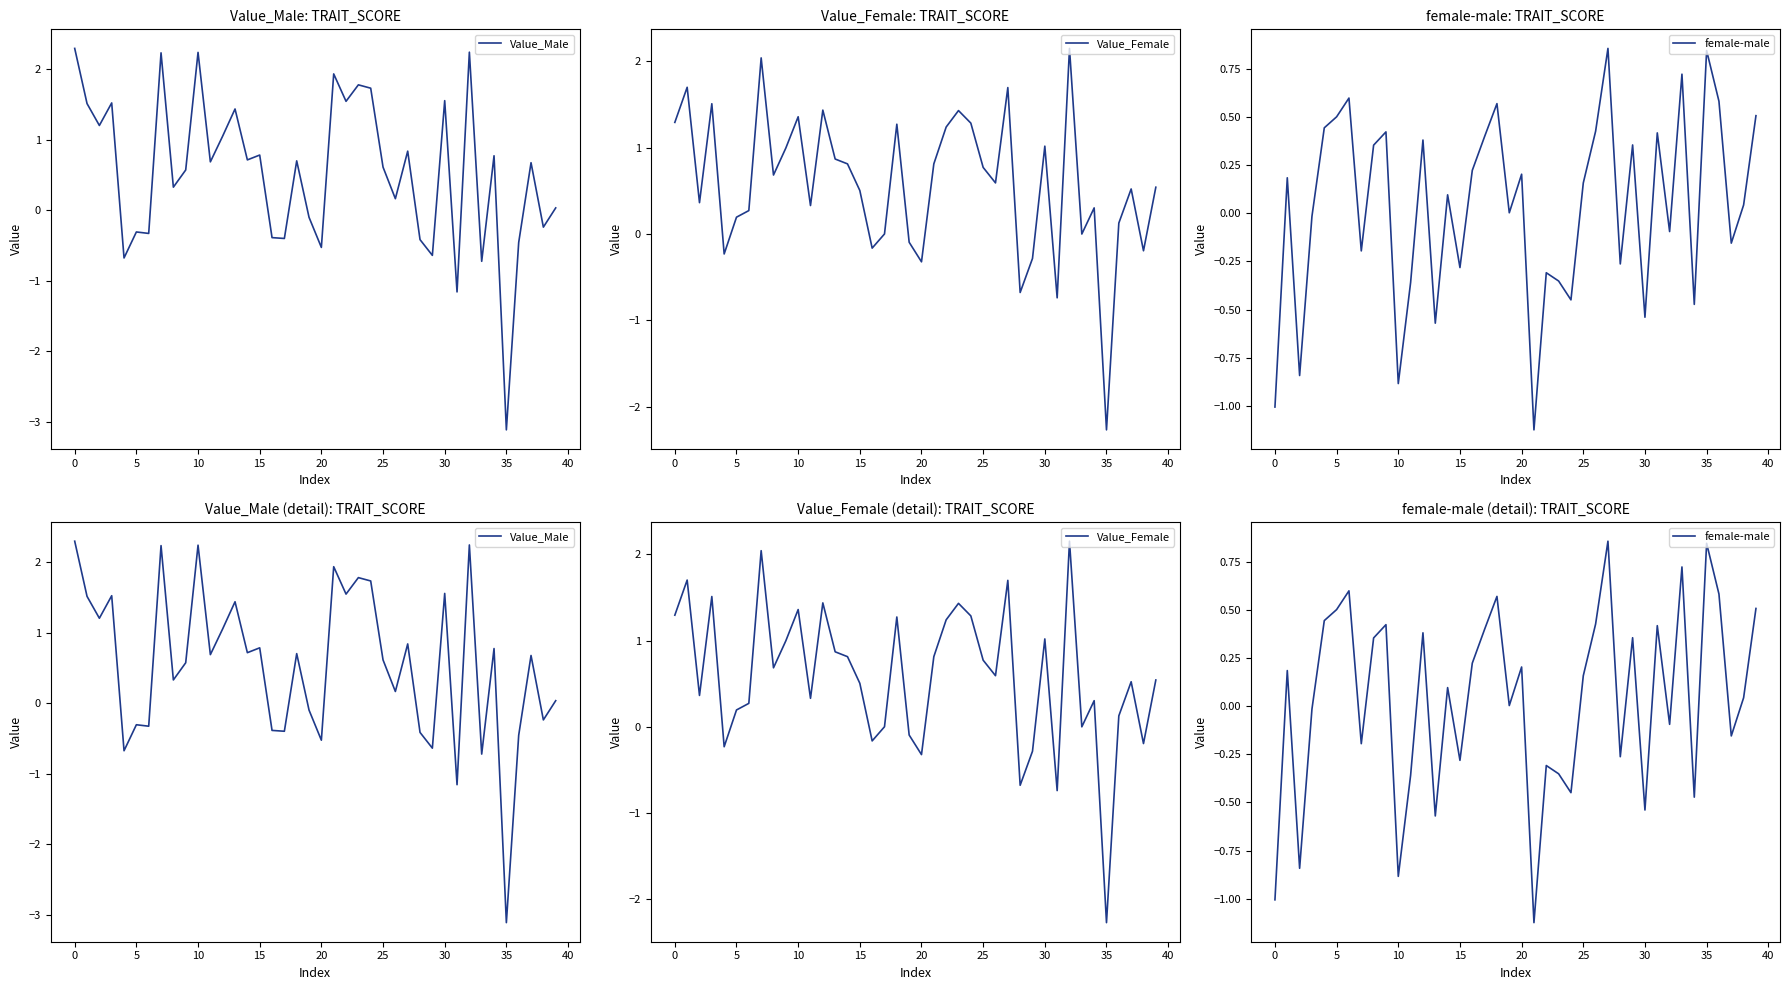

Reading left to right, what are all the values shown in this chart?

Value_Male: 2.3	1.5	1.2	1.5	-0.7	-0.3	-0.3	2.2	0.3	0.6	2.2	0.7	1.1	1.4	0.7	0.8	-0.4	-0.4	0.7	-0.1	-0.5	1.9	1.5	1.8	1.7	0.6	0.2	0.8	-0.4	-0.6	1.6	-1.2	2.2	-0.7	0.8	-3.1	-0.5	0.7	-0.2	0.0
Value_Female: 1.3	1.7	0.4	1.5	-0.2	0.2	0.3	2.0	0.7	1.0	1.4	0.3	1.4	0.9	0.8	0.5	-0.2	0.0	1.3	-0.1	-0.3	0.8	1.2	1.4	1.3	0.8	0.6	1.7	-0.7	-0.3	1.0	-0.7	2.2	0.0	0.3	-2.3	0.1	0.5	-0.2	0.5
female-male: -1.0	0.2	-0.8	-0.0	0.4	0.5	0.6	-0.2	0.4	0.4	-0.9	-0.4	0.4	-0.6	0.1	-0.3	0.2	0.4	0.6	0.0	0.2	-1.1	-0.3	-0.4	-0.4	0.2	0.4	0.9	-0.3	0.4	-0.5	0.4	-0.1	0.7	-0.5	0.8	0.6	-0.2	0.0	0.5